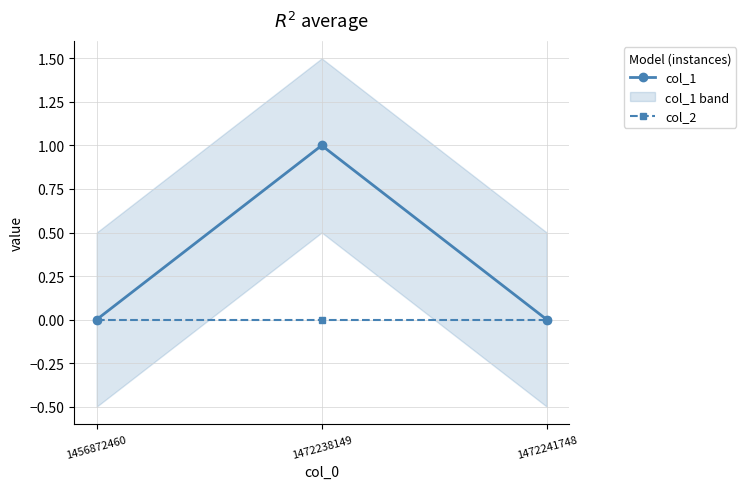

The col_1 series shows 0 at 1456872460. True or false?

True